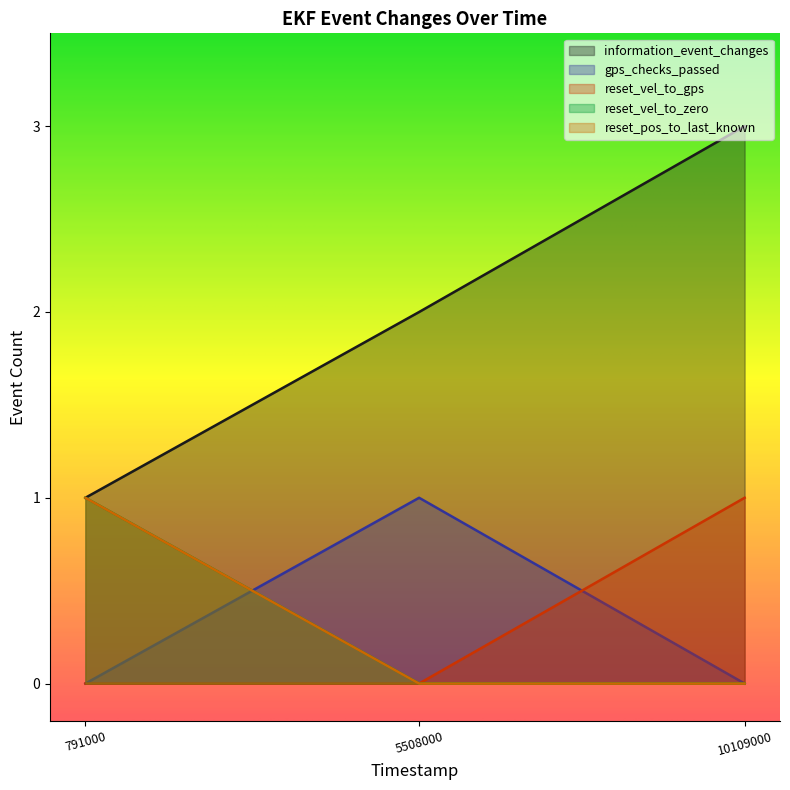

Where is information_event_changes nearest to the value 2?

5508000